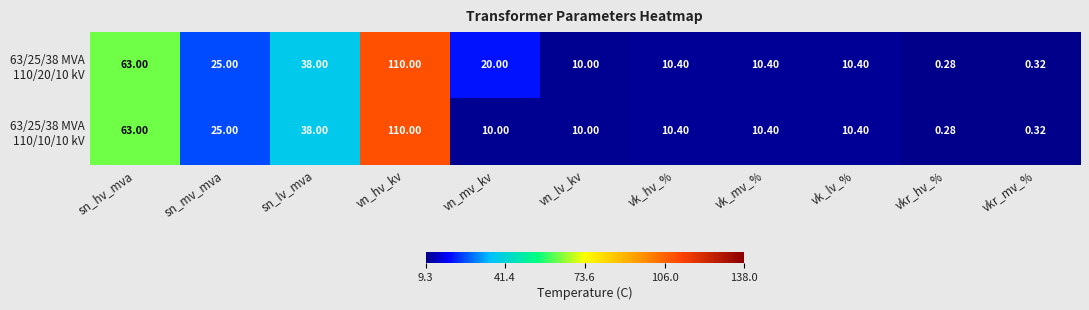

At which category is the sum across all series the highest?

vn_hv_kv